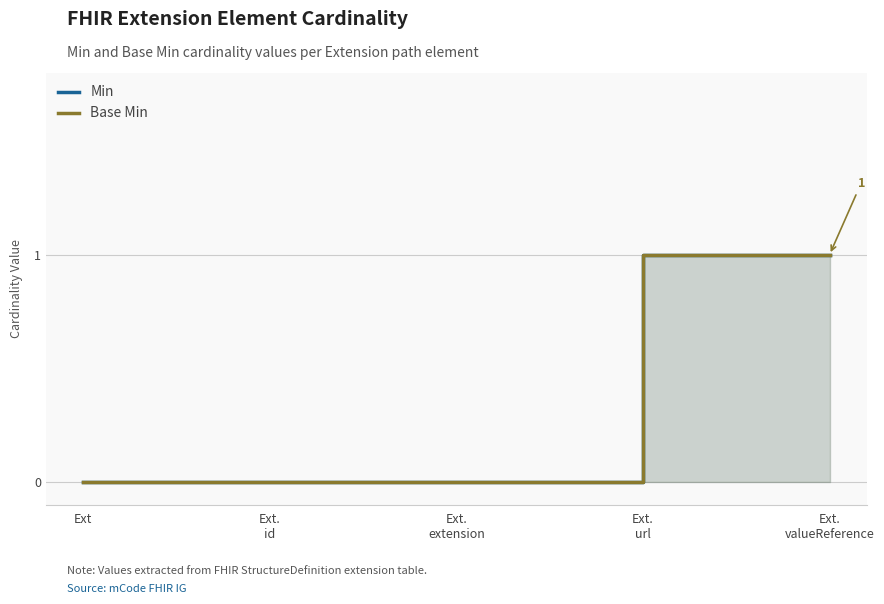

Reading right to left, extract all data points from this chart.

Min: Ext.
valueReference=1	Ext.
url=1	Ext.
extension=0	Ext.
id=0	Ext=0
Base Min: Ext.
valueReference=1	Ext.
url=1	Ext.
extension=0	Ext.
id=0	Ext=0